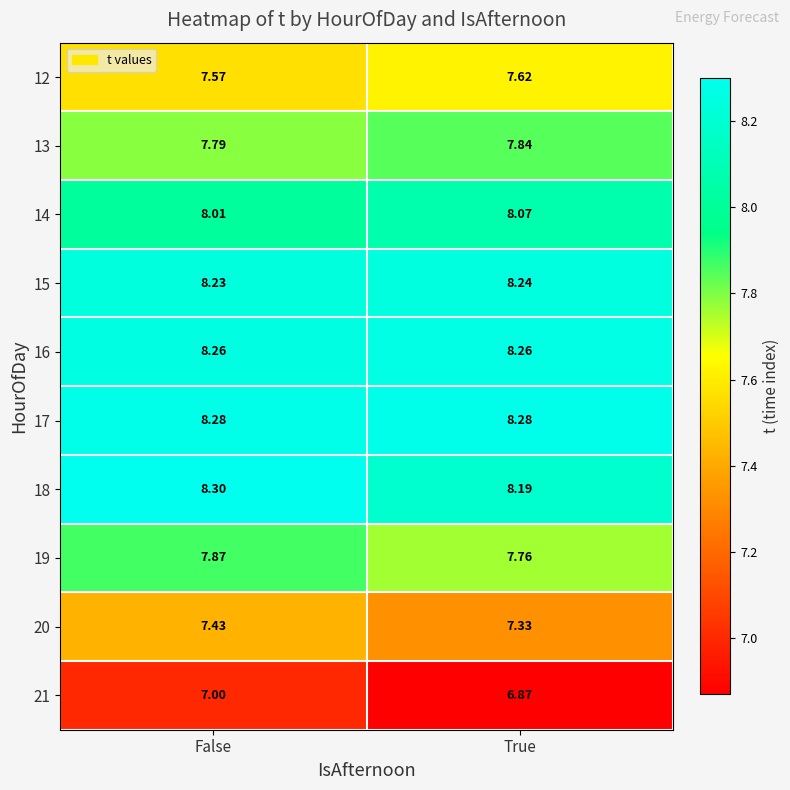

What is the smallest value displayed?

6.9